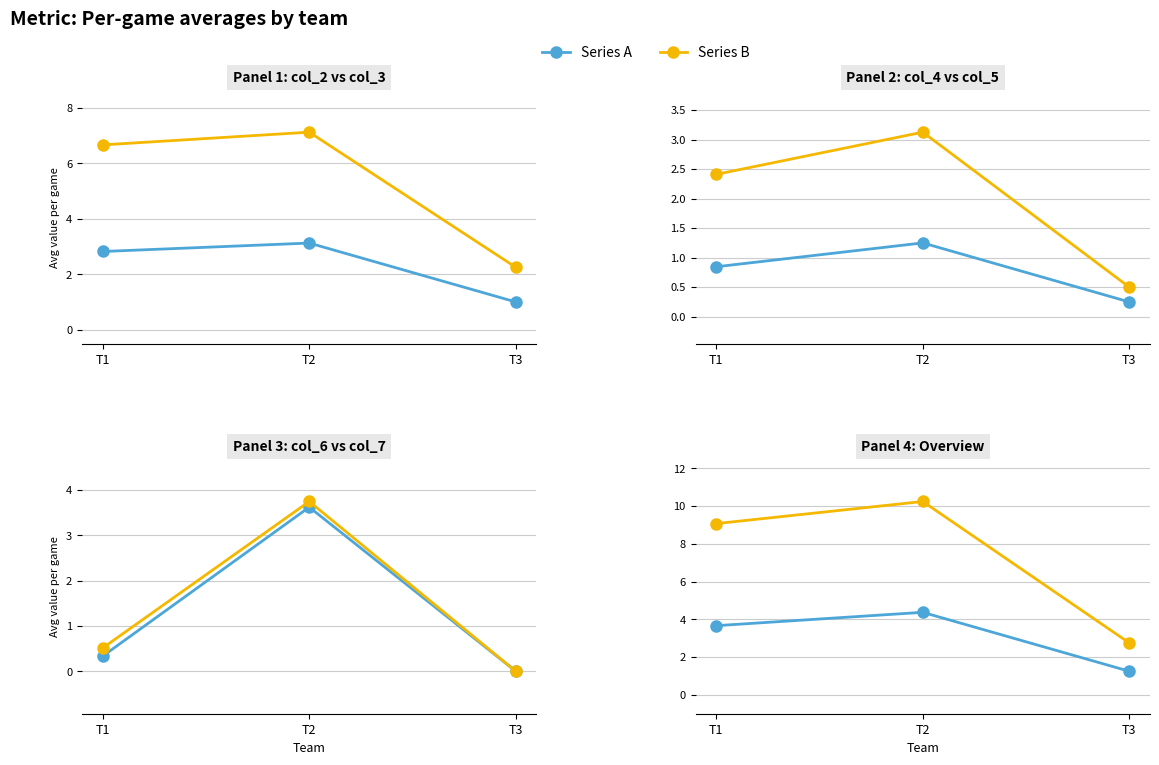

At which category does the chart reach its peak across all series?

T2